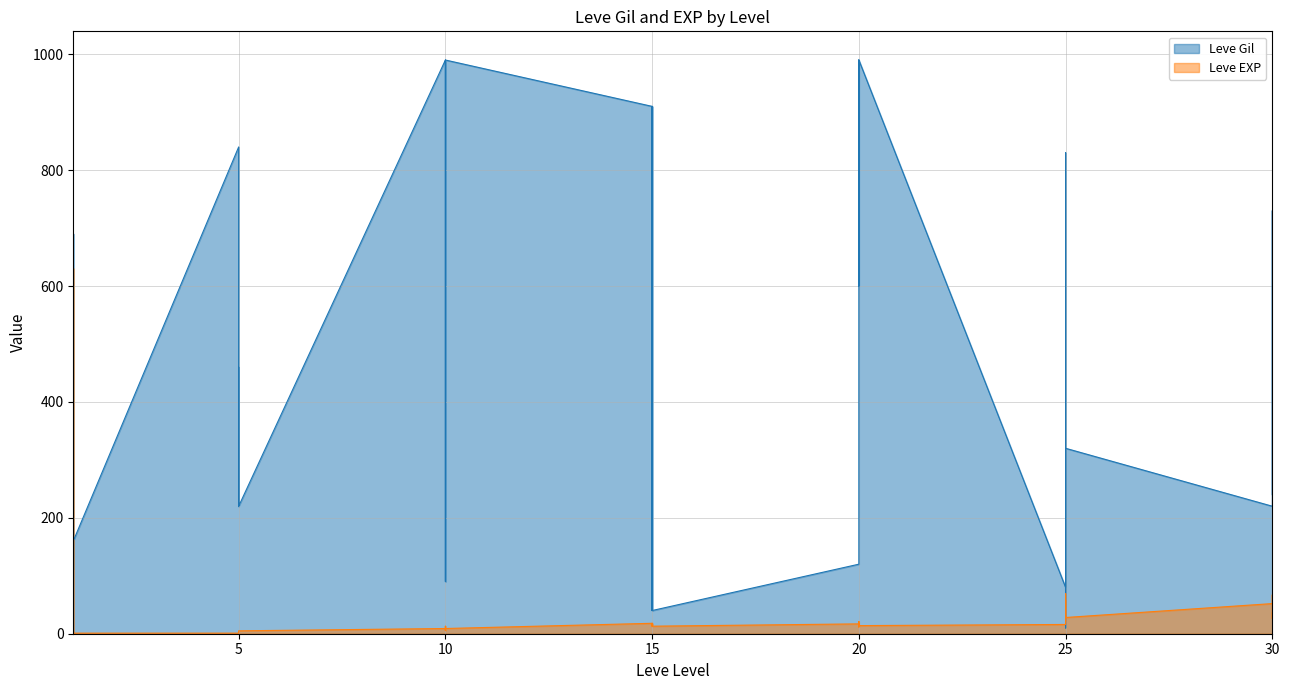

Reading right to left, list all the values displayed in this chart.

Leve Gil: 240	530	730	220	320	10	390	830	150	80	990	960	600	990	960	120	40	910	910	40	910	910	990	990	880	90	880	990	220	460	220	220	220	840	160	690	112	160	160	113
Leve EXP: 36	26	67	52	28	58	36	21	69	16	14	12	21	14	12	17	13	18	18	13	18	18	9	9	6	13	6	9	5	5	5	5	5	1	1	1	630	1	1	630